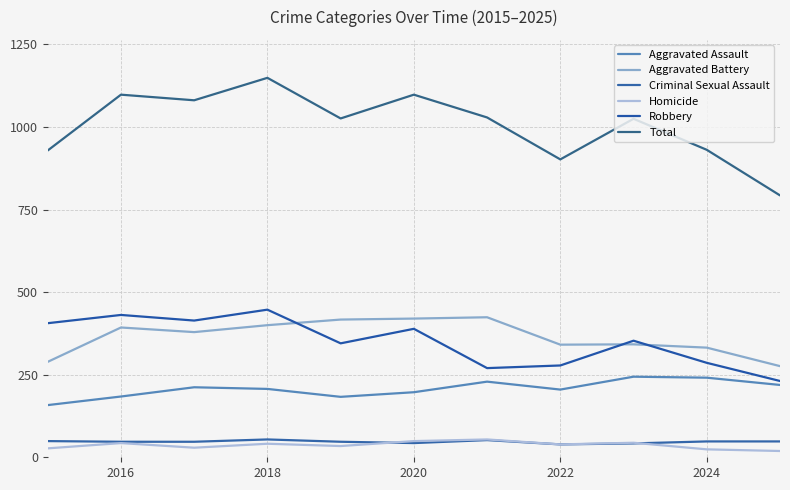

Where is the first local maximum for Total?

2016